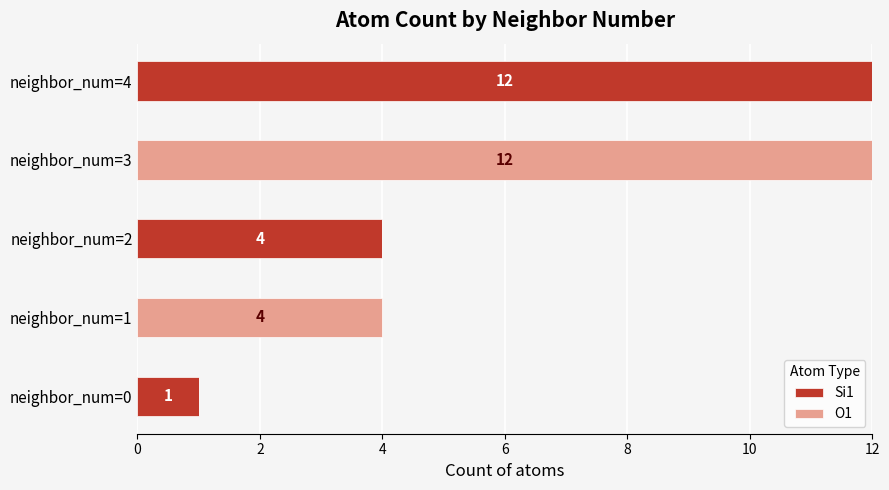

The value of Si1 at neighbor_num=1 is 0. True or false?

True